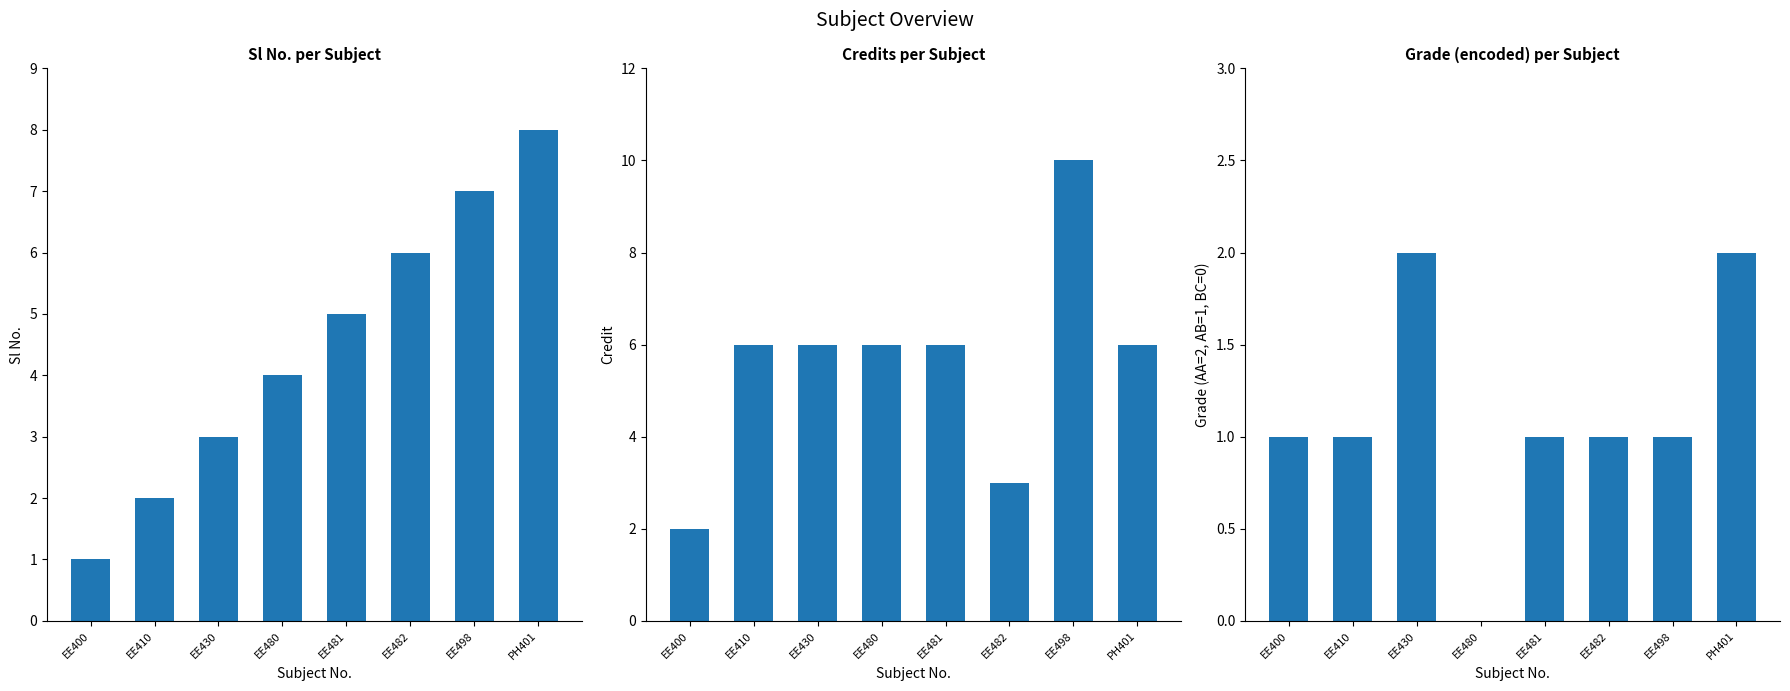

How many distinct data groups are displayed?

3